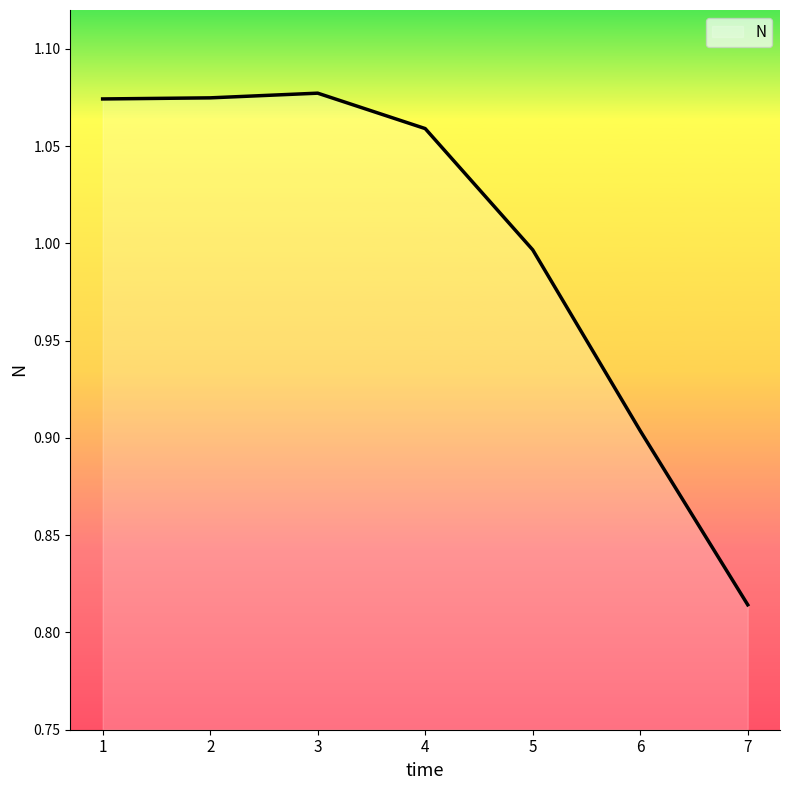

How many distinct data groups are displayed?

1